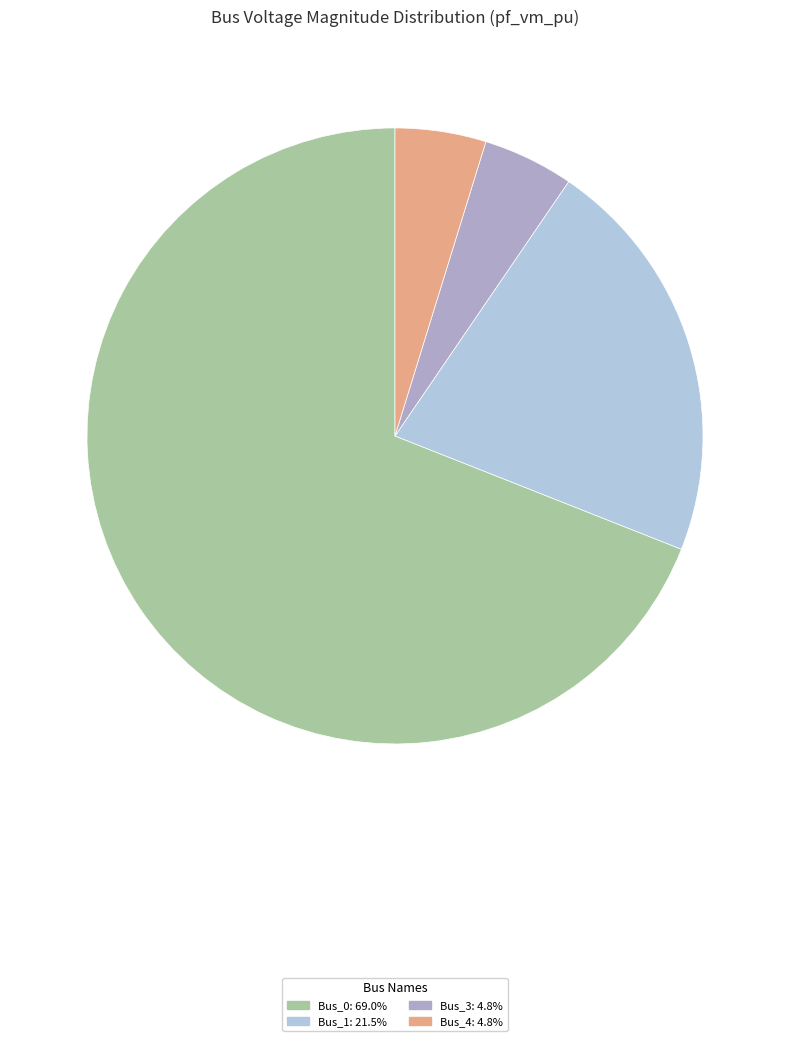

Is there a majority slice in this chart?

Yes